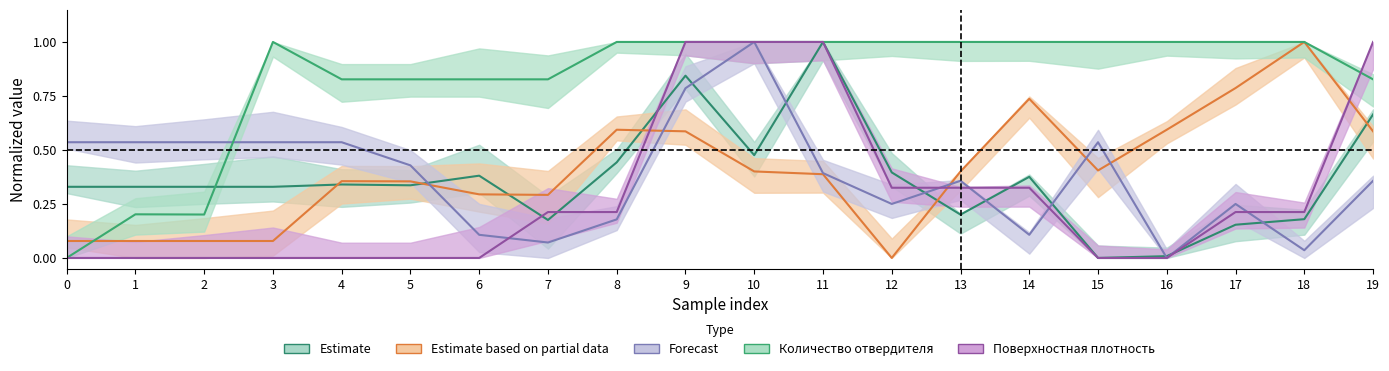

What is the sum of all Количество отвердителя, м.% values?

16.5